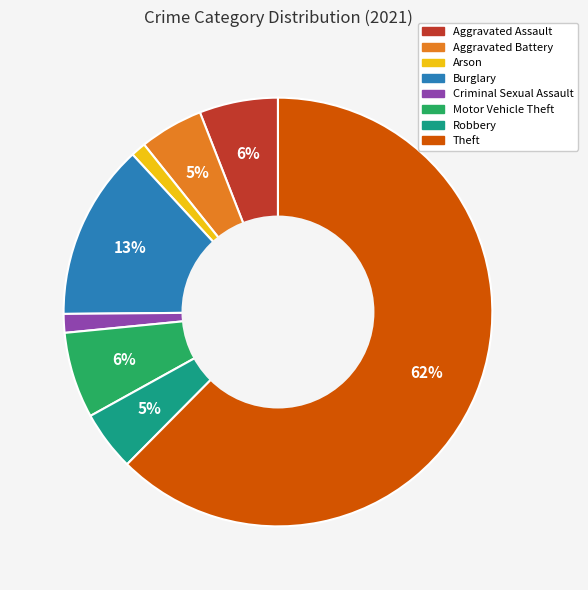

To the nearest percent, what is the difference between the Burglary and Criminal Sexual Assault slice percentages?

12%